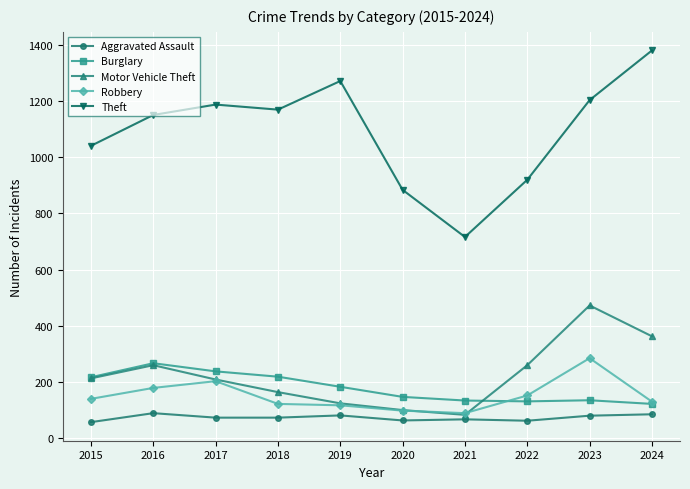

Is it true that Aggravated Assault equals 72 at 2017?

True